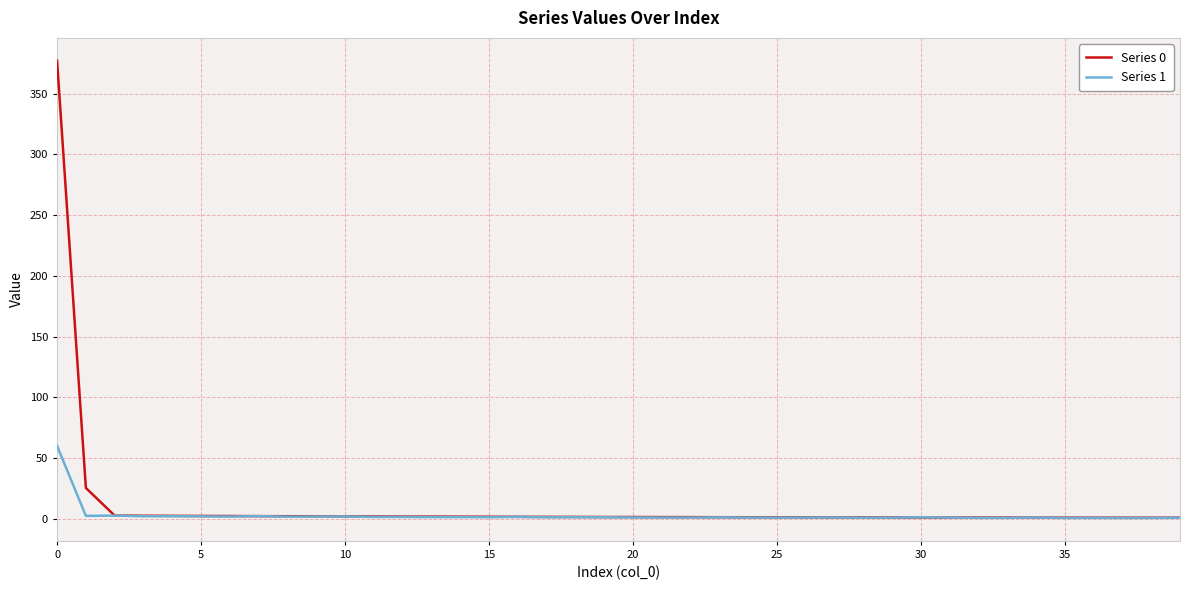

What is the maximum value for Series 1?

60.0